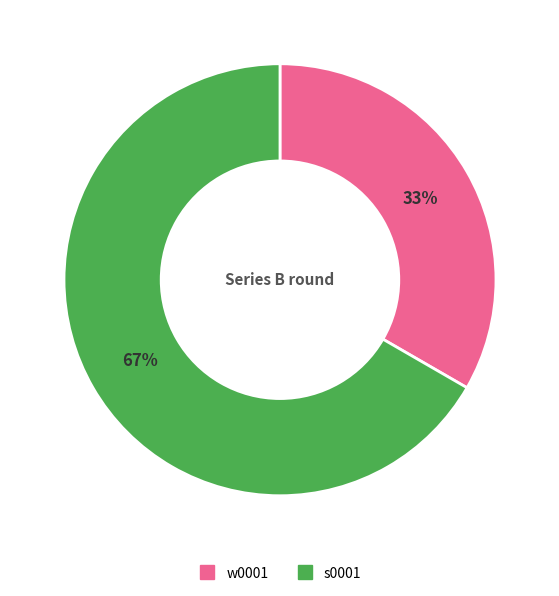

The s0001 slice represents 58% of the pie. True or false?

False